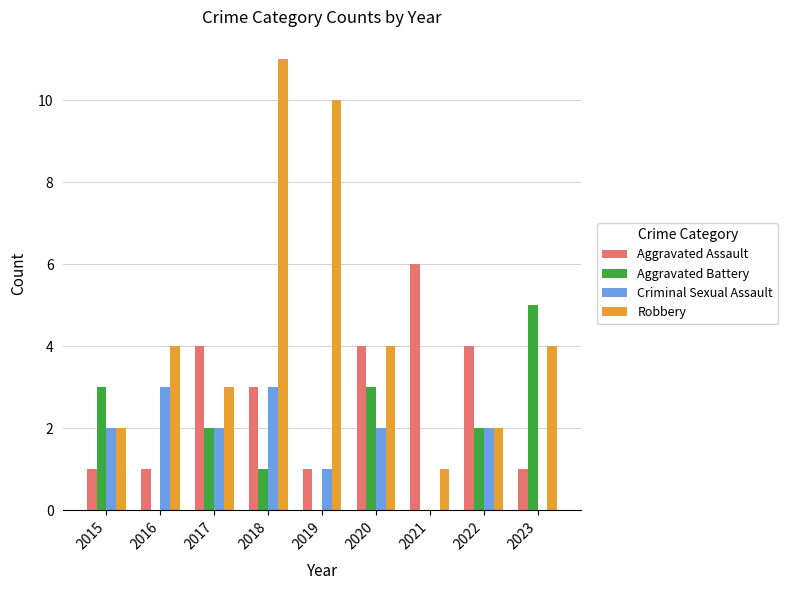

What is the sum of all Criminal Sexual Assault values?

15